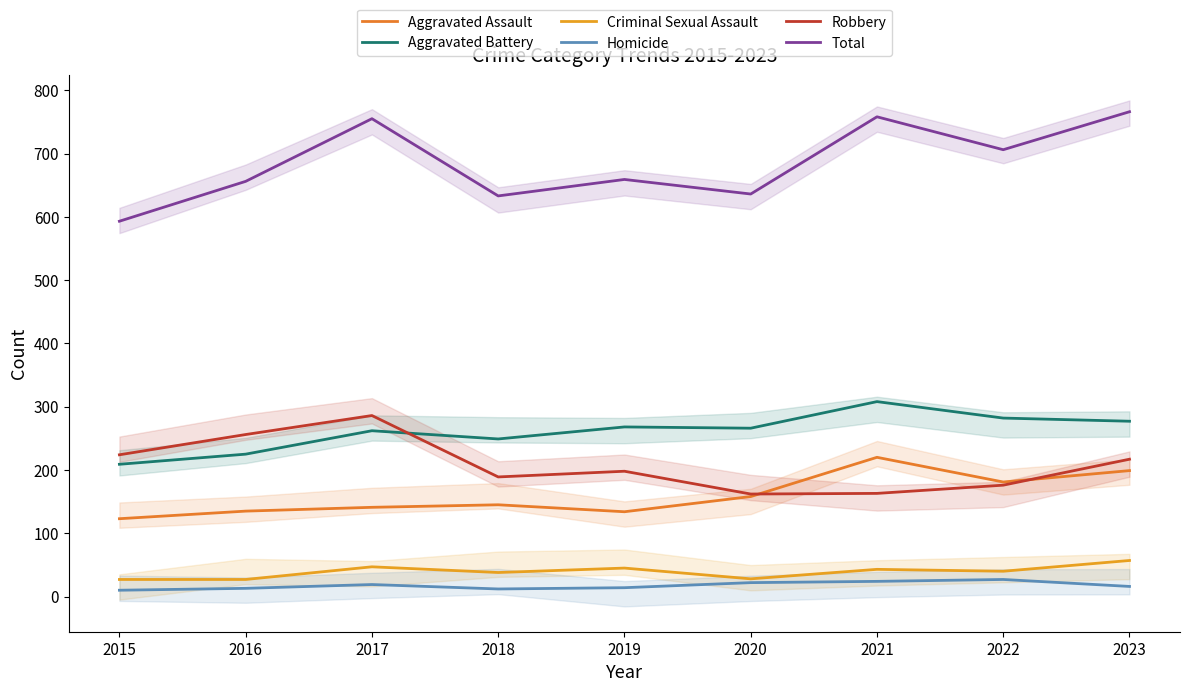

At how many categories does at least one series exceed 363?

9